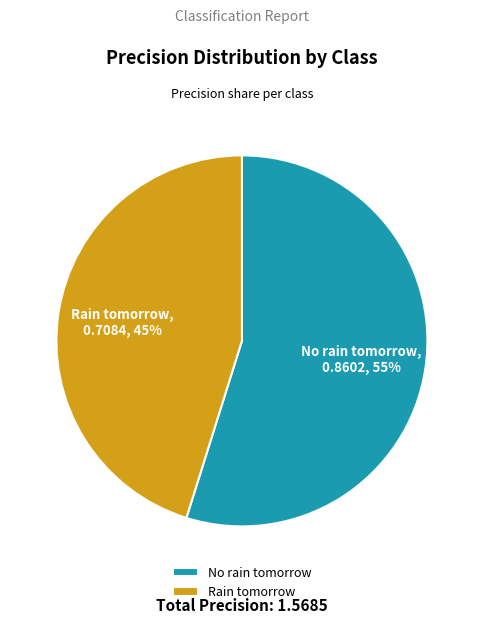

Is it true that Rain tomorrow is 45% of the pie?

True